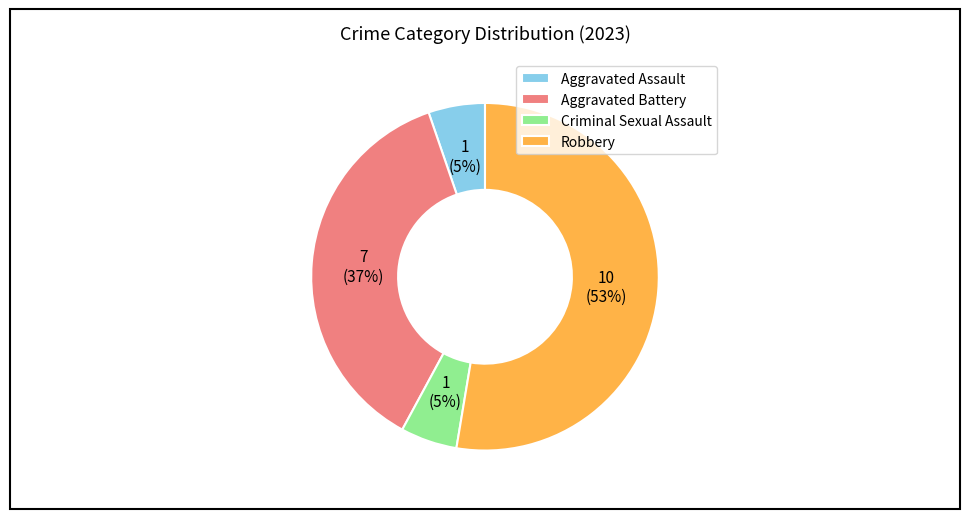

The Robbery slice represents 53% of the pie. True or false?

True